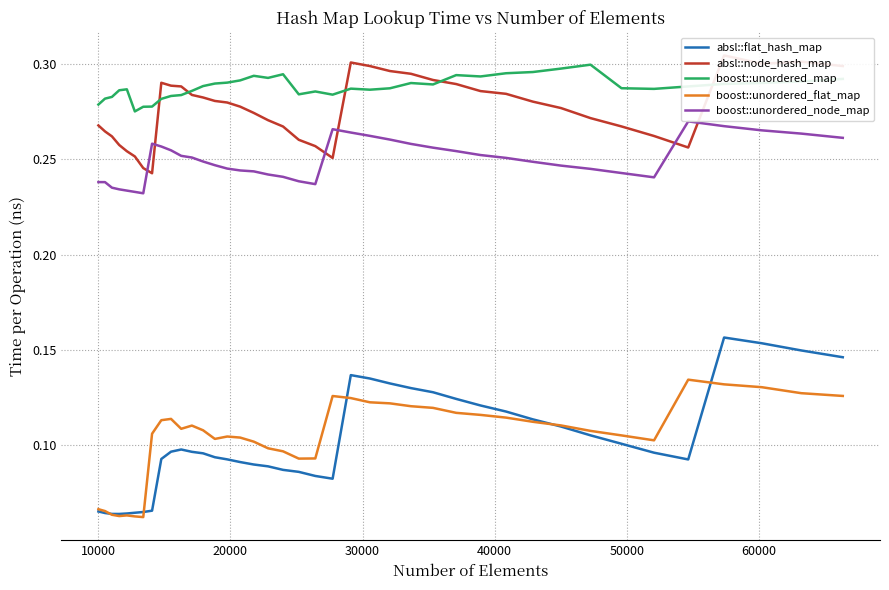

True or false: boost::unordered_node_map and boost::unordered_flat_map intersect in this chart.

False